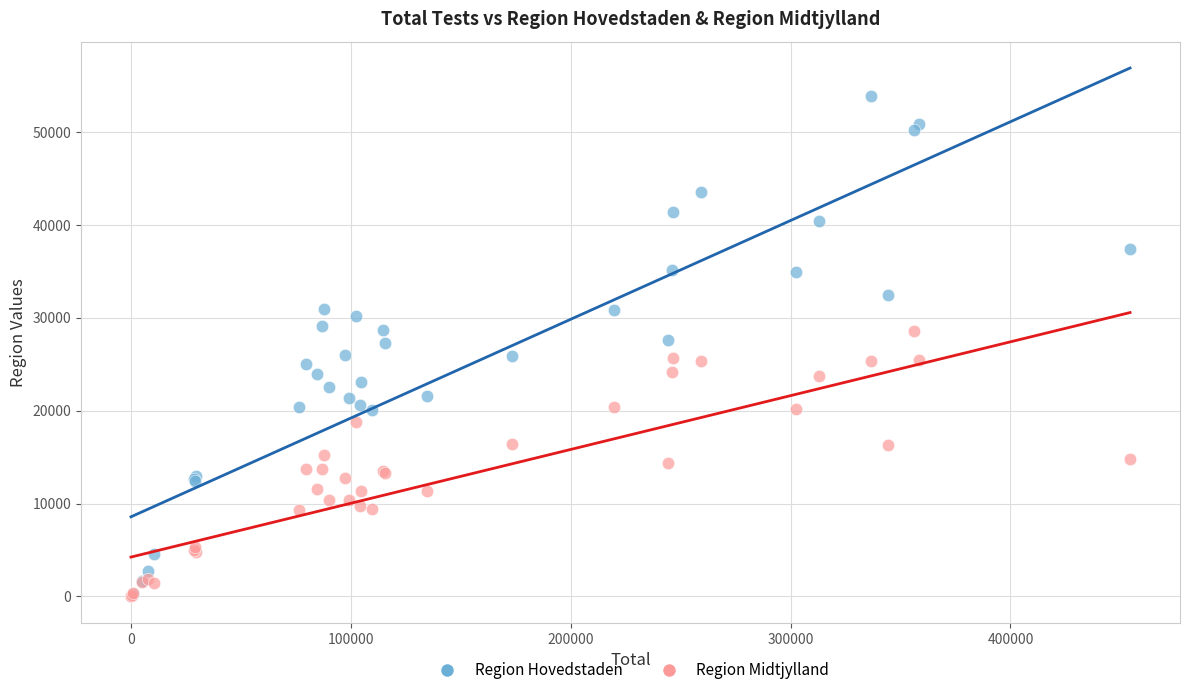

What are all the series names shown in the legend?

Region Hovedstaden, Region Midtjylland